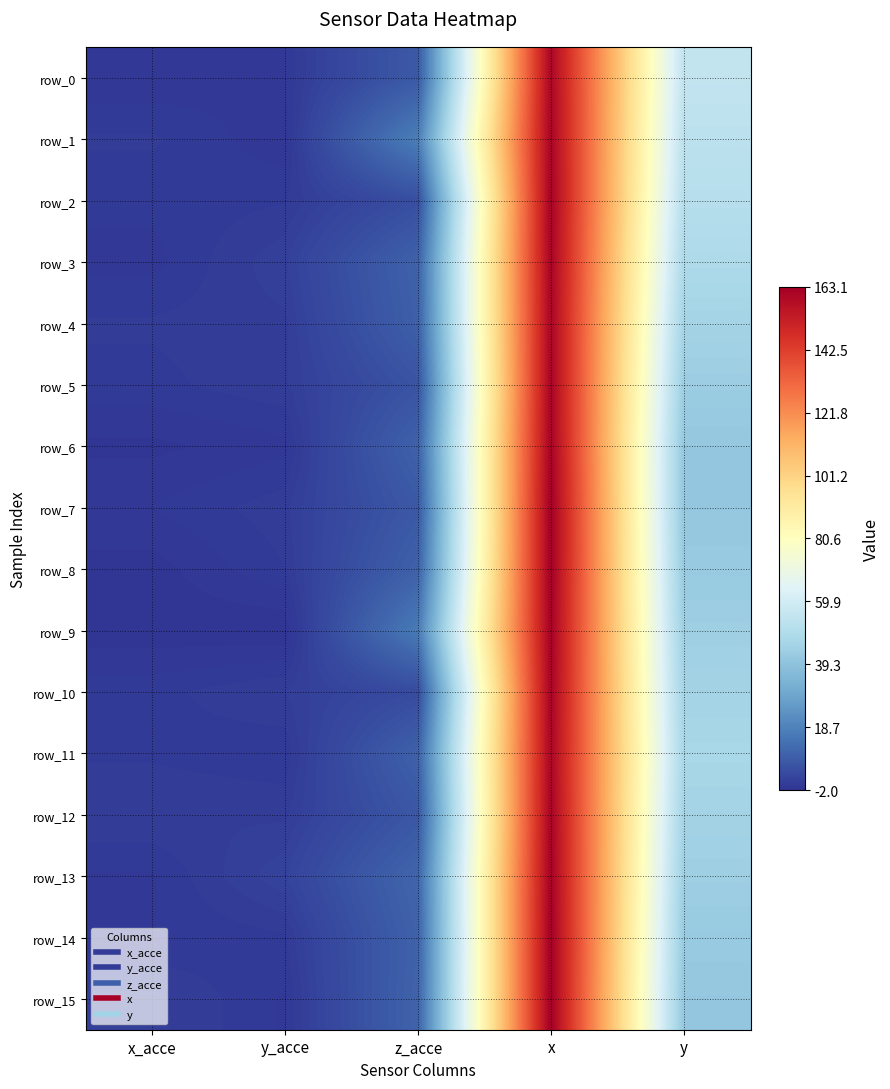

What is the approximate value of row_1 at x_acce?

0.1